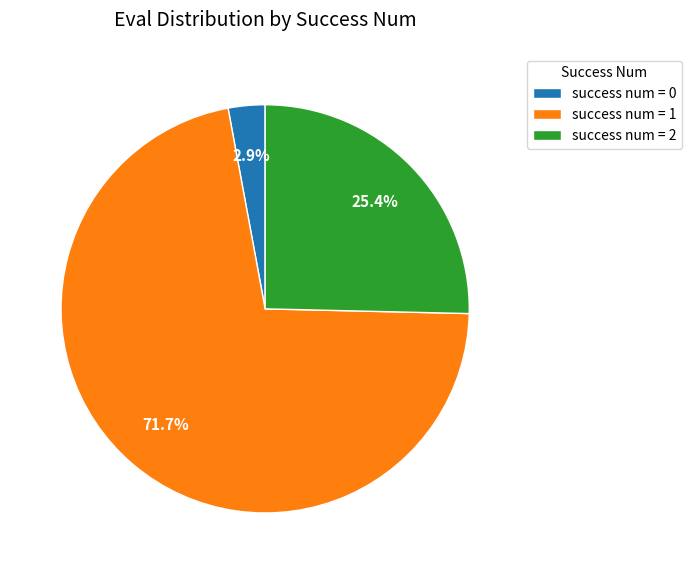

Is success num = 0 the majority of the pie?

No